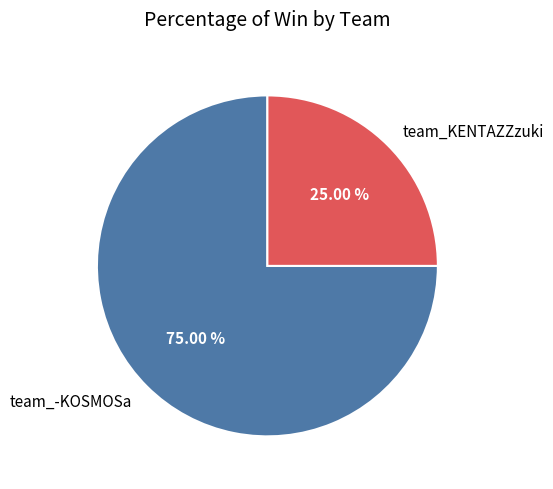

To the nearest percent, what is the difference between the largest and smallest slice percentages?

50%